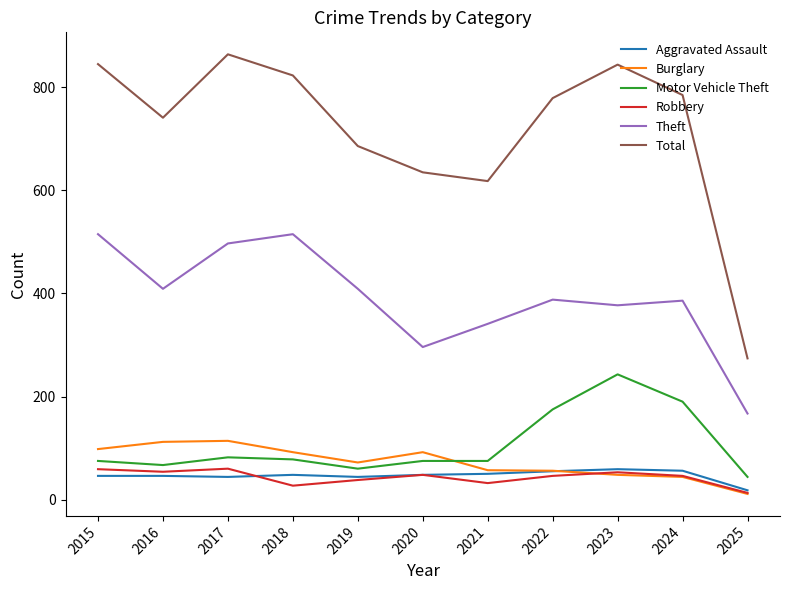

Is the value of Motor Vehicle Theft at 2021 greater than the value of Total at 2023?

No